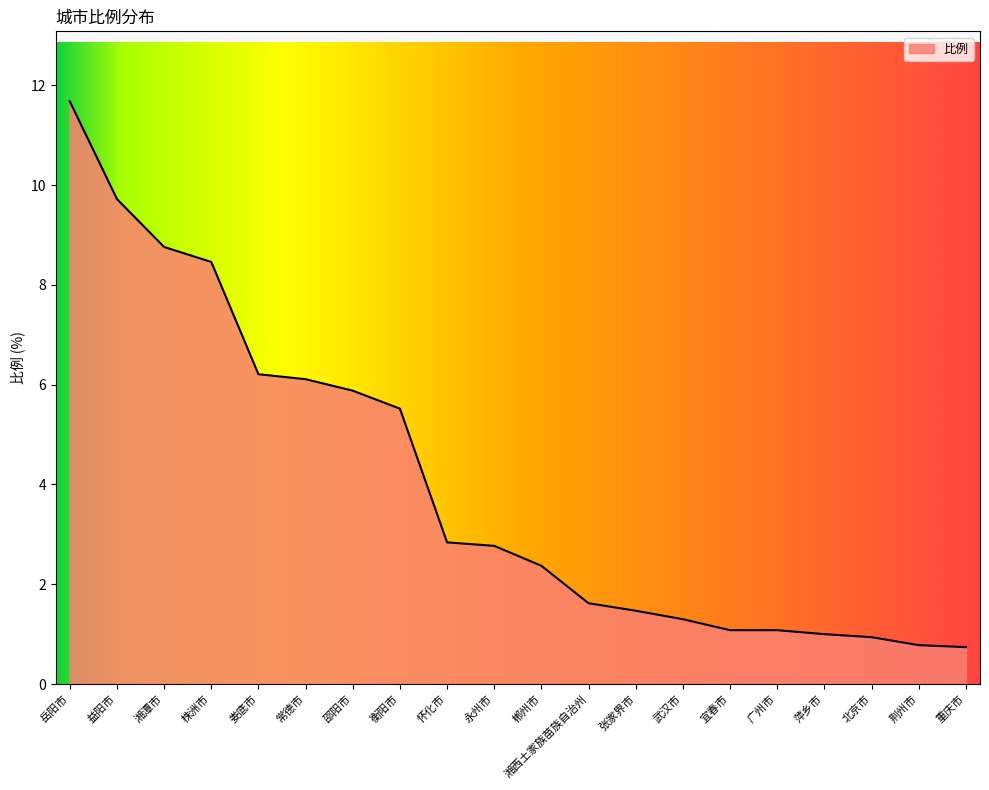

What is the difference between the maximum and minimum values?

10.9